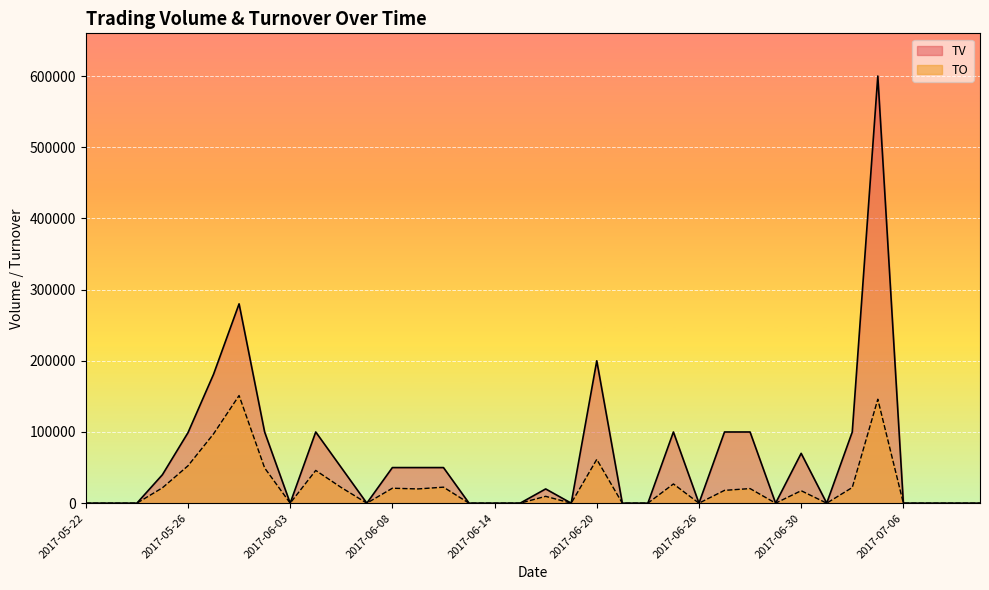

How many values in the TV series are below 20000?

18